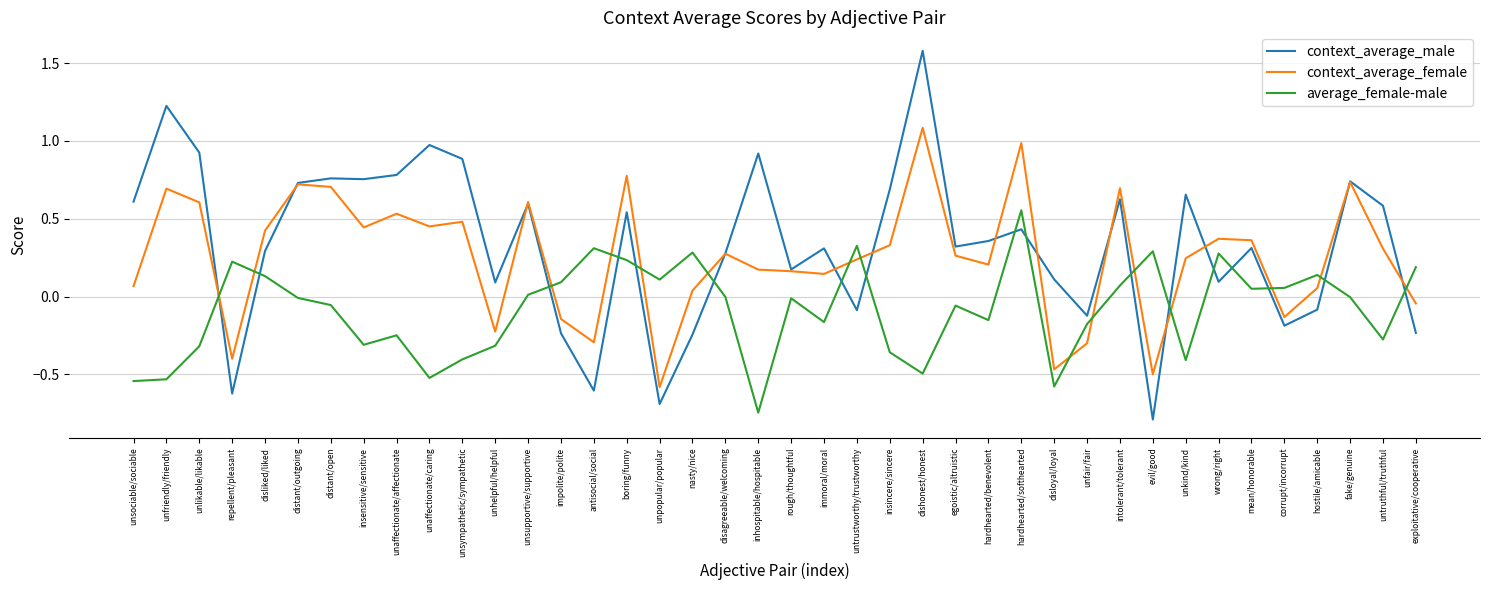

What is the difference between the maximum and minimum values in the context_average_female series?

1.7